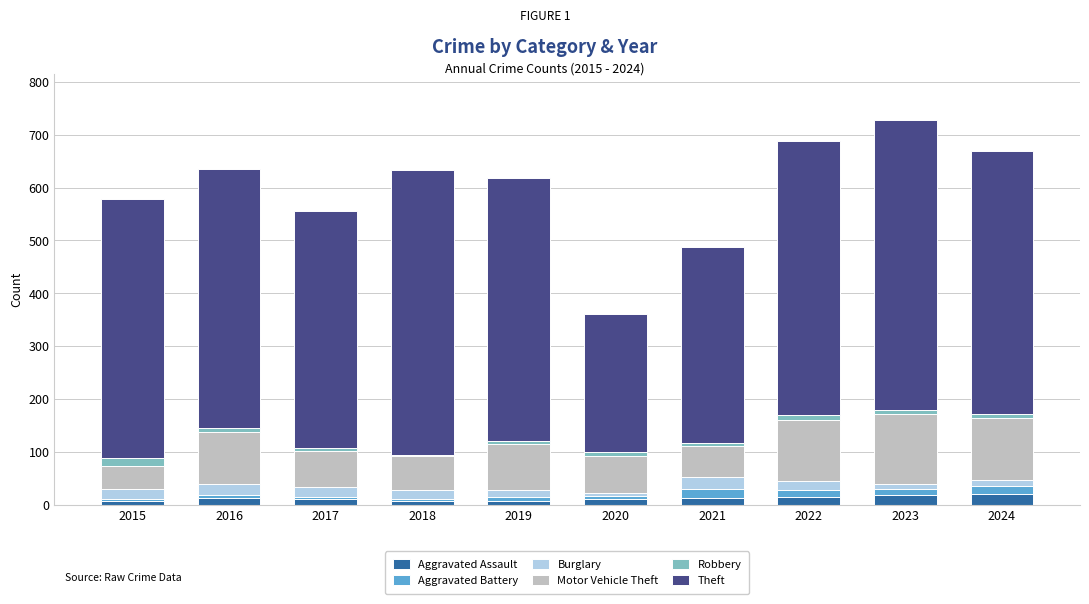

The Aggravated Assault series shows 13 at 2016. True or false?

True